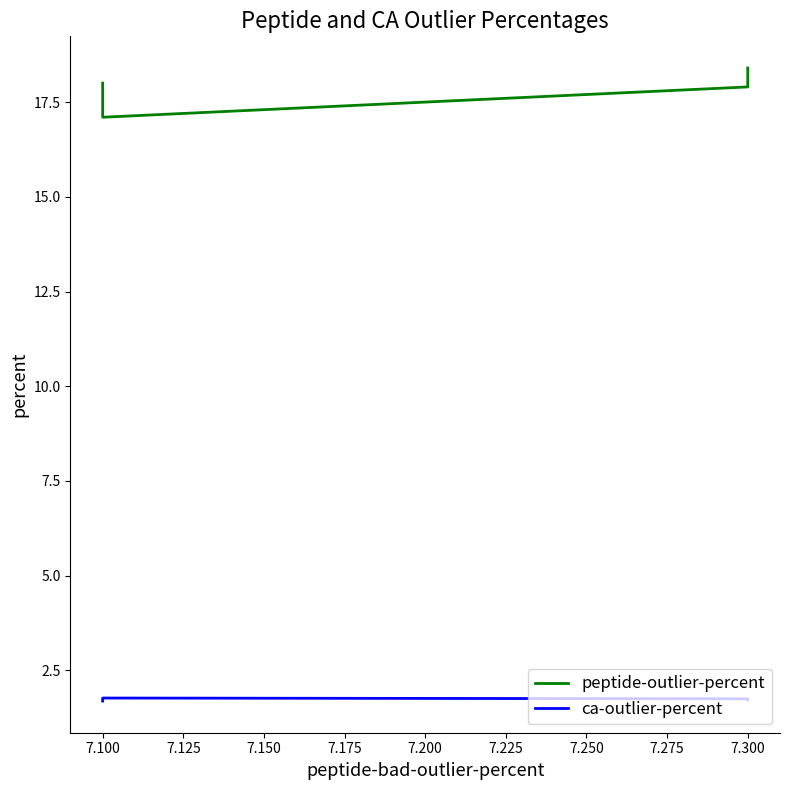

What is the average value of the ca-outlier-percent series?

1.7